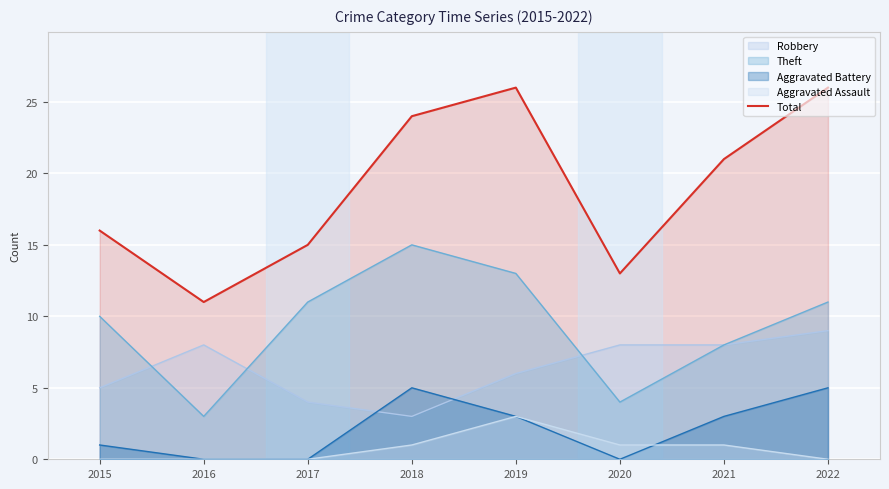

True or false: there are more than 1 points higher than both neighbors.

False